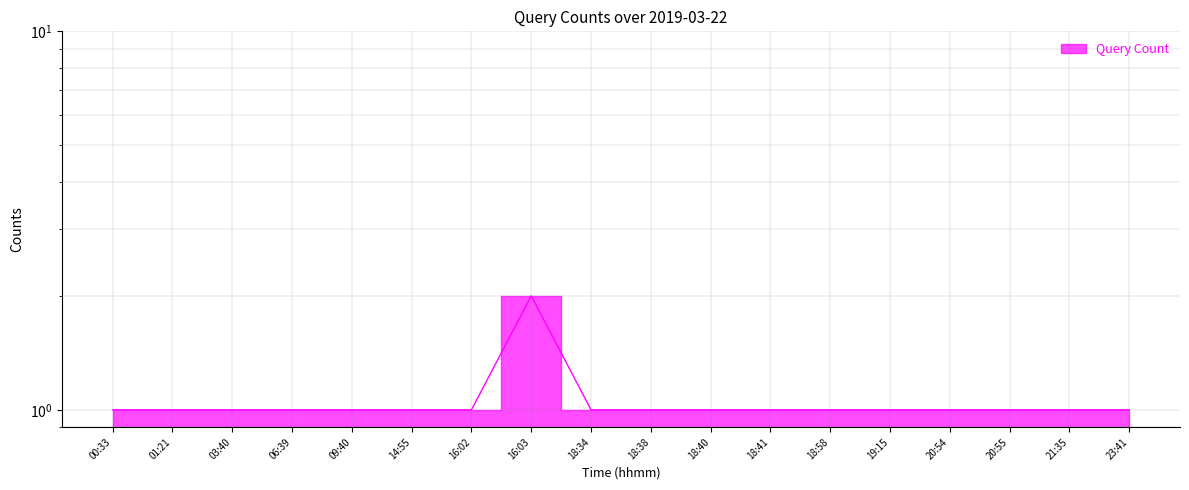

Count the number of data series in this chart.

1